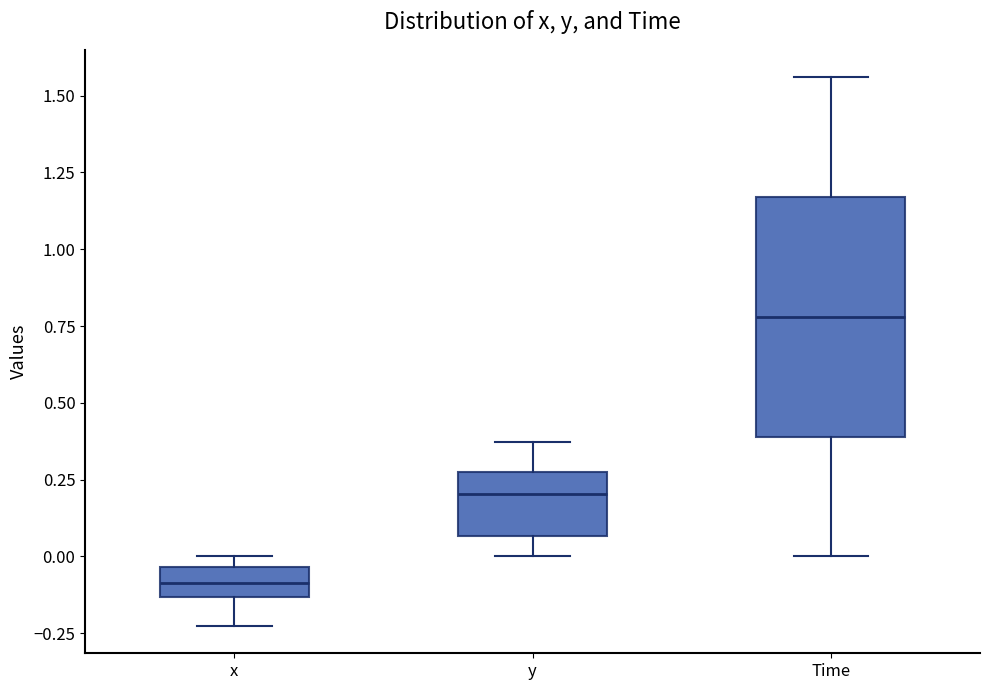

Where does the lower whisker of the box for Time end on the y-axis? The values are not printed on the chart, so give them approximately, as read against the axis.

0.00